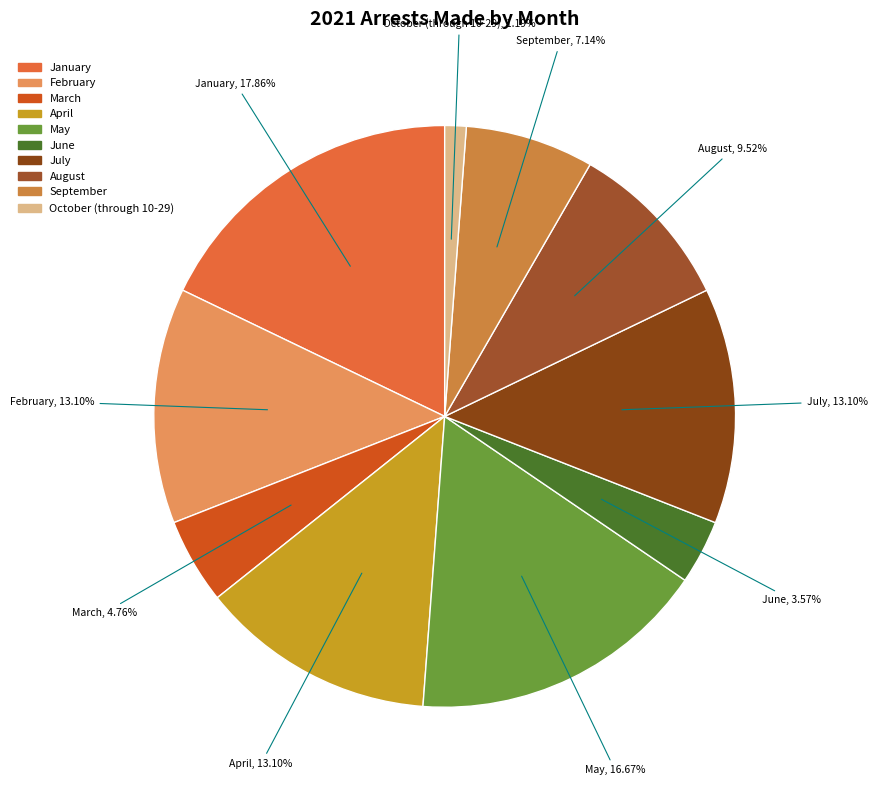

To the nearest percent, what percentage of the pie is October (through 10-29)?

1%